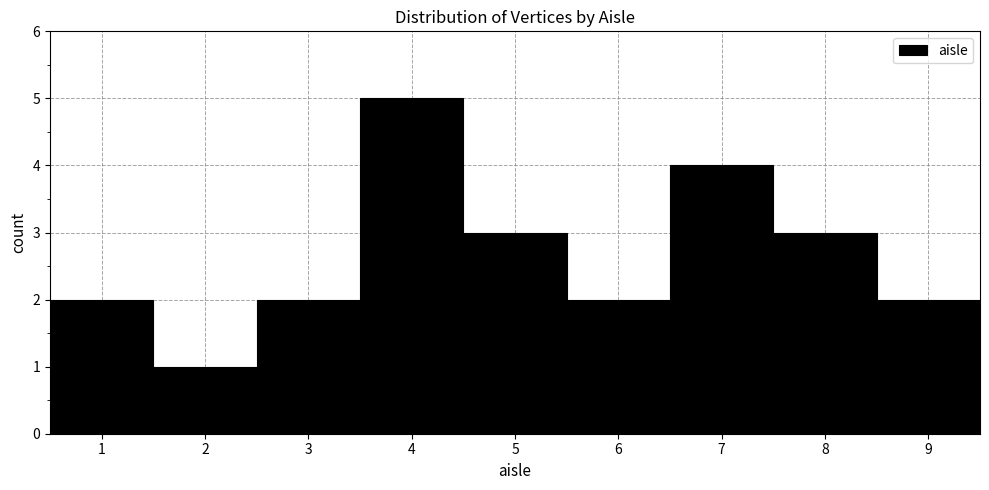

Over which range of the x-axis is the bar tallest?

3.5 to 4.5